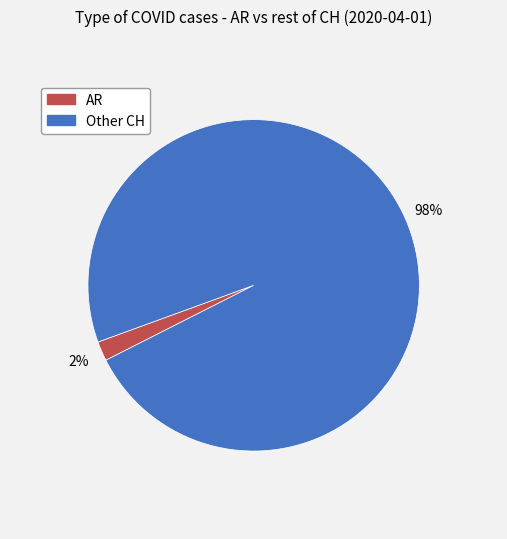

To the nearest percent, what portion does Other CH represent?

98%